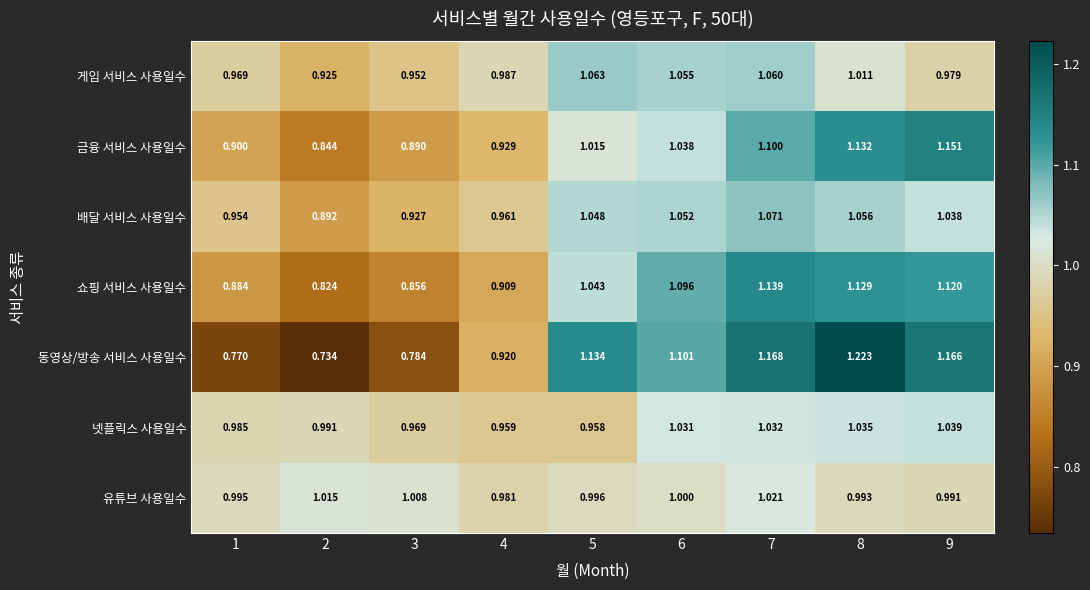

Which series changed the most between 4 and 8?

동영상/방송 서비스 사용일수